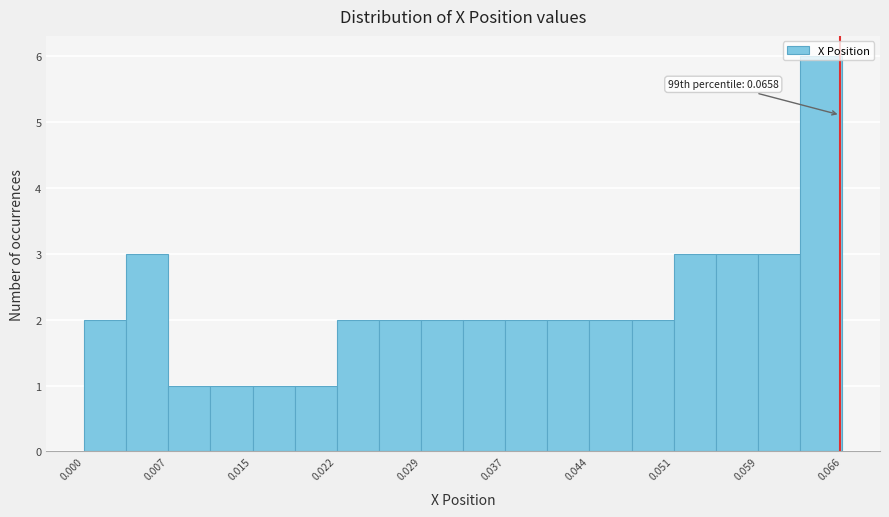

Around what value on the x-axis is the tallest bar? Give the approximate position of its centre, as read against the axis.

0.064